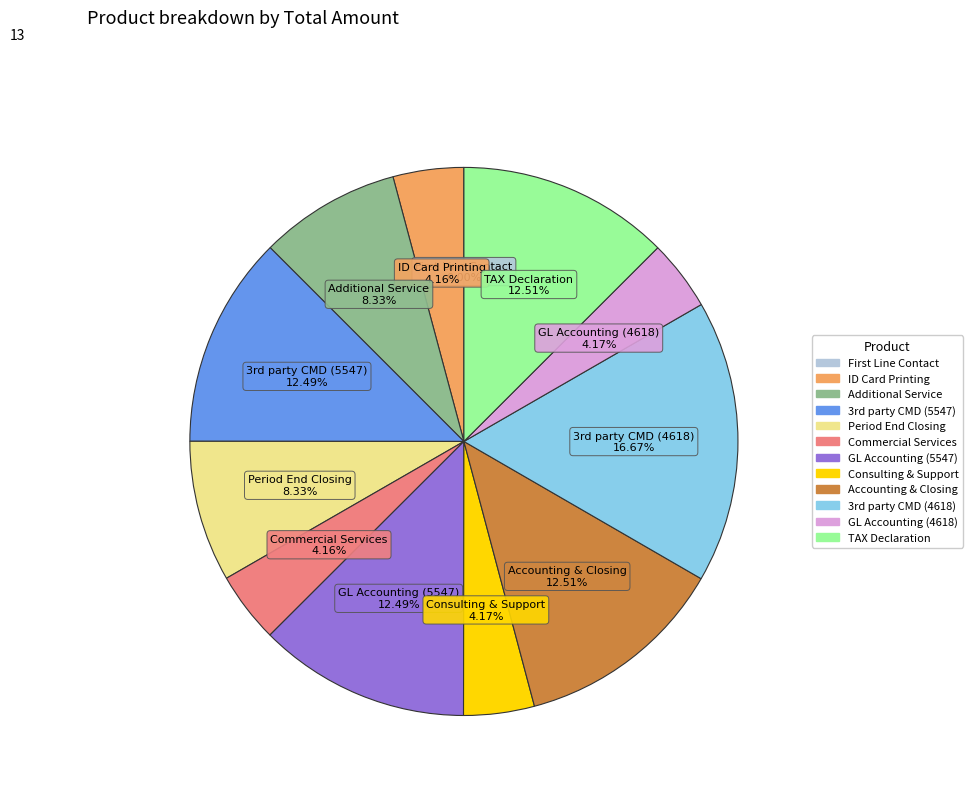

Does any single category account for the majority?

No